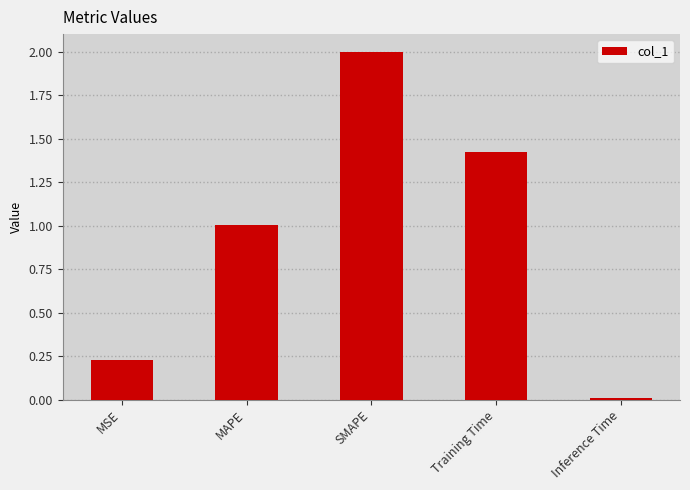

What is the change in value from MSE to Training Time?

+1.2